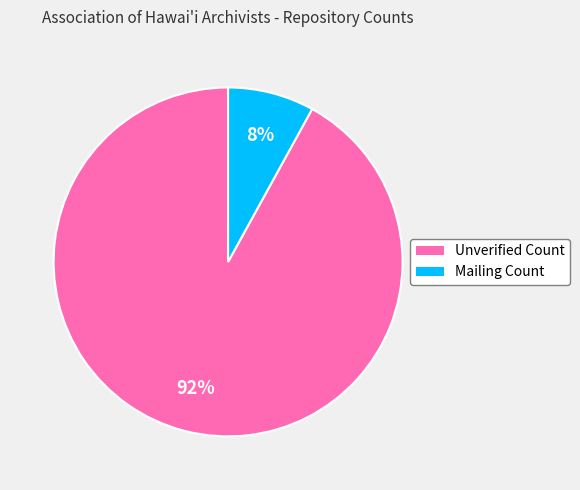

Do Unverified Count and Mailing Count together represent more than half of the pie?

Yes